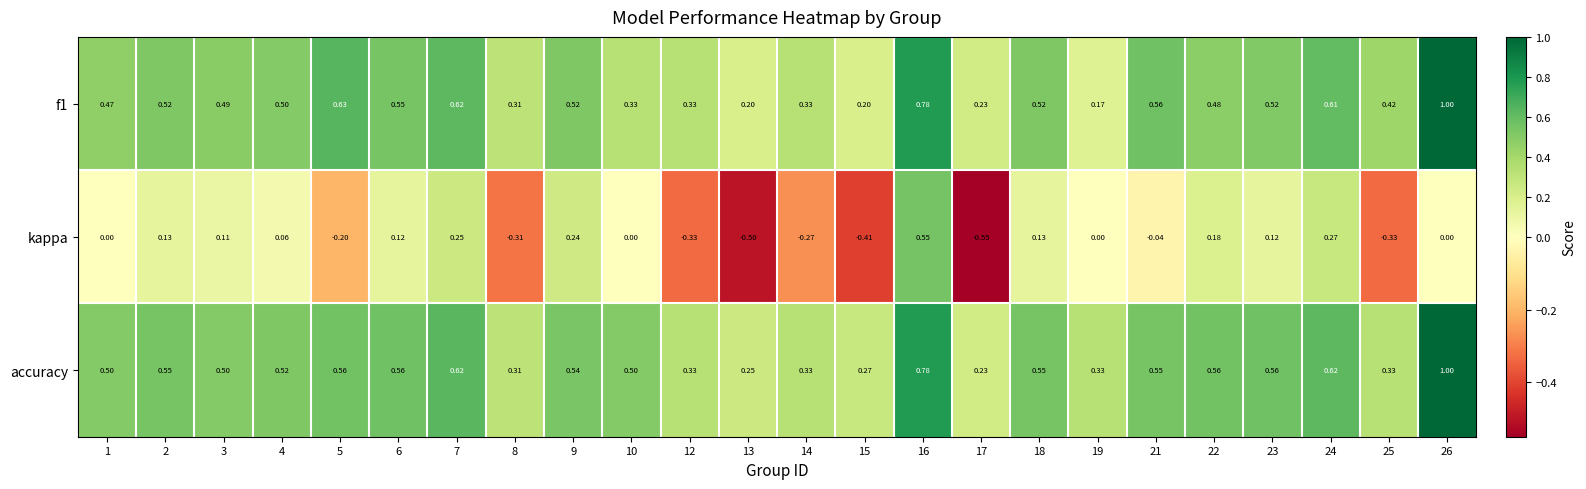

Which series has the widest spread of values?

kappa